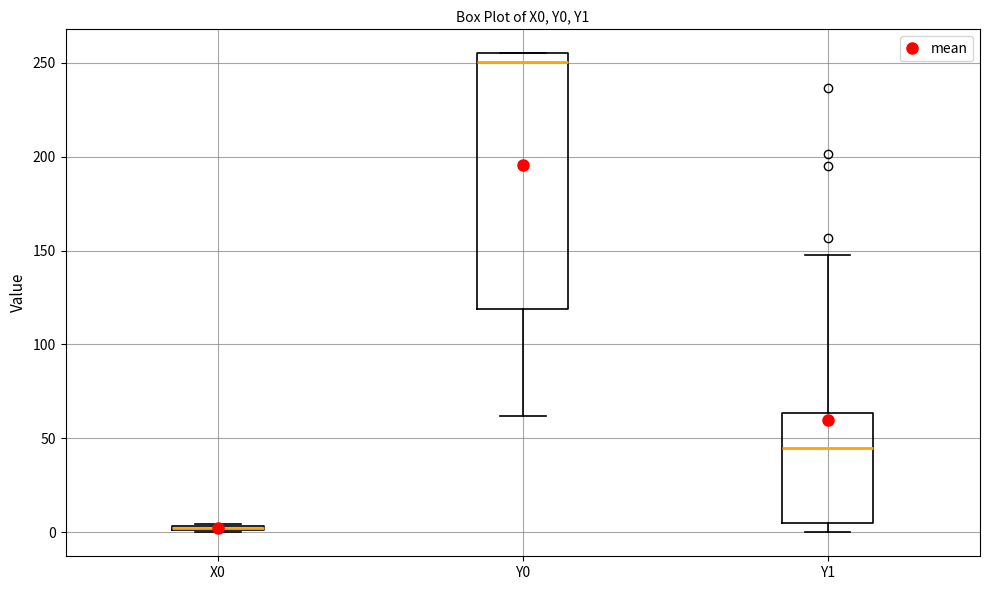

Which box has the lowest median line?

X0